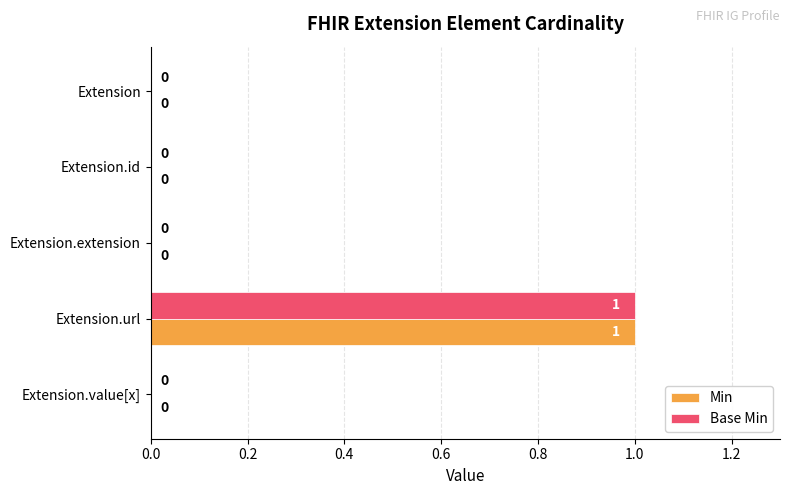

What is the sum of all Base Min values?

1